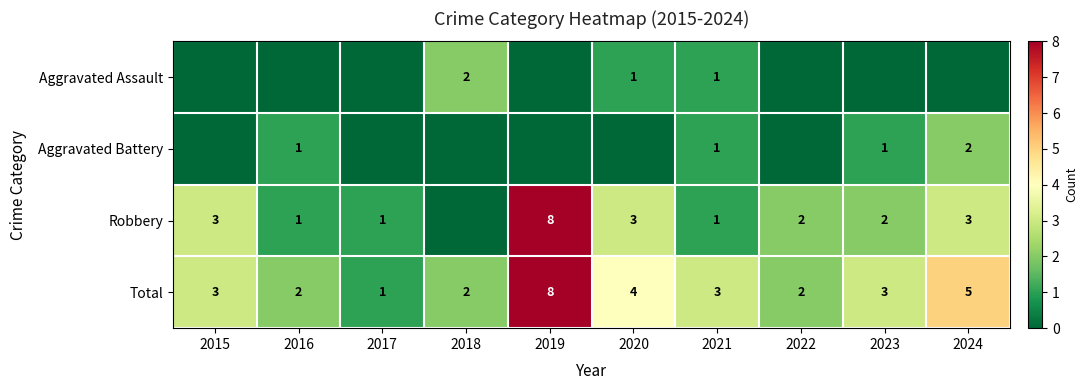

What is the difference between the Total values at 2017 and 2019?

7